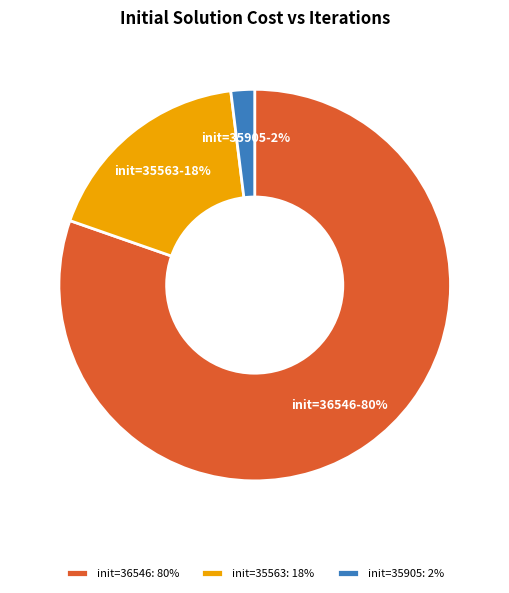

What percentage is the init=36546: 80% slice, to the nearest percent?

80%